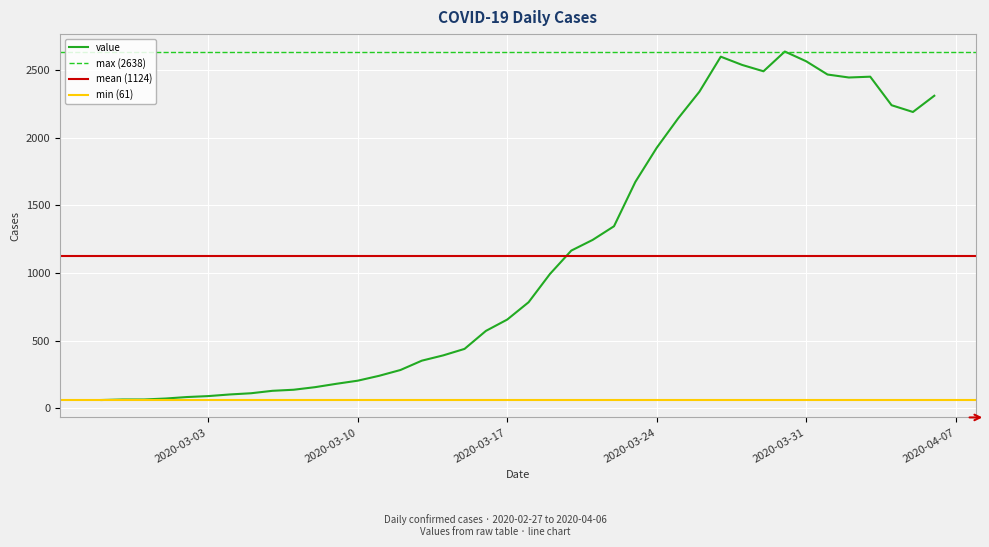

At which label does the data first exceed 784?

2020-03-19